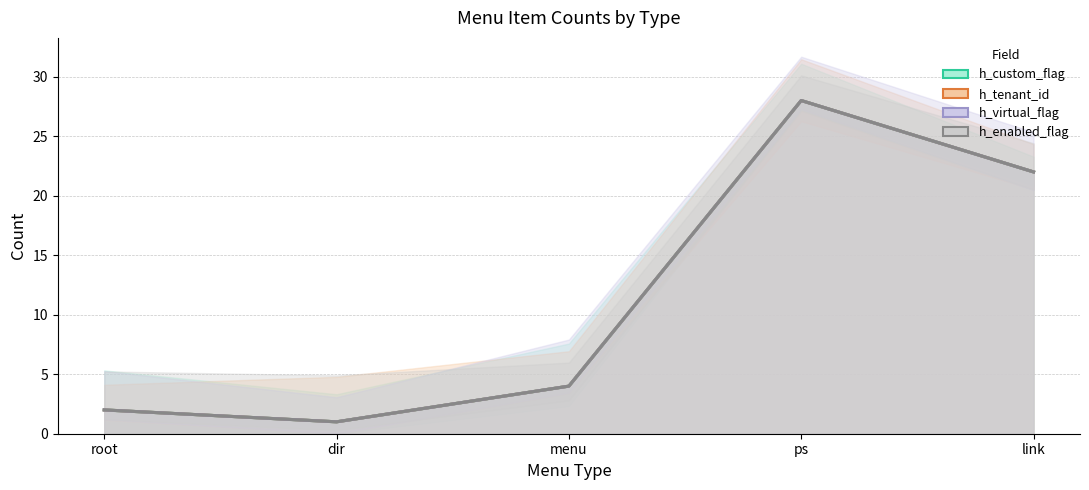

What is the difference between the maximum and minimum values in the h_enabled_flag series?

27